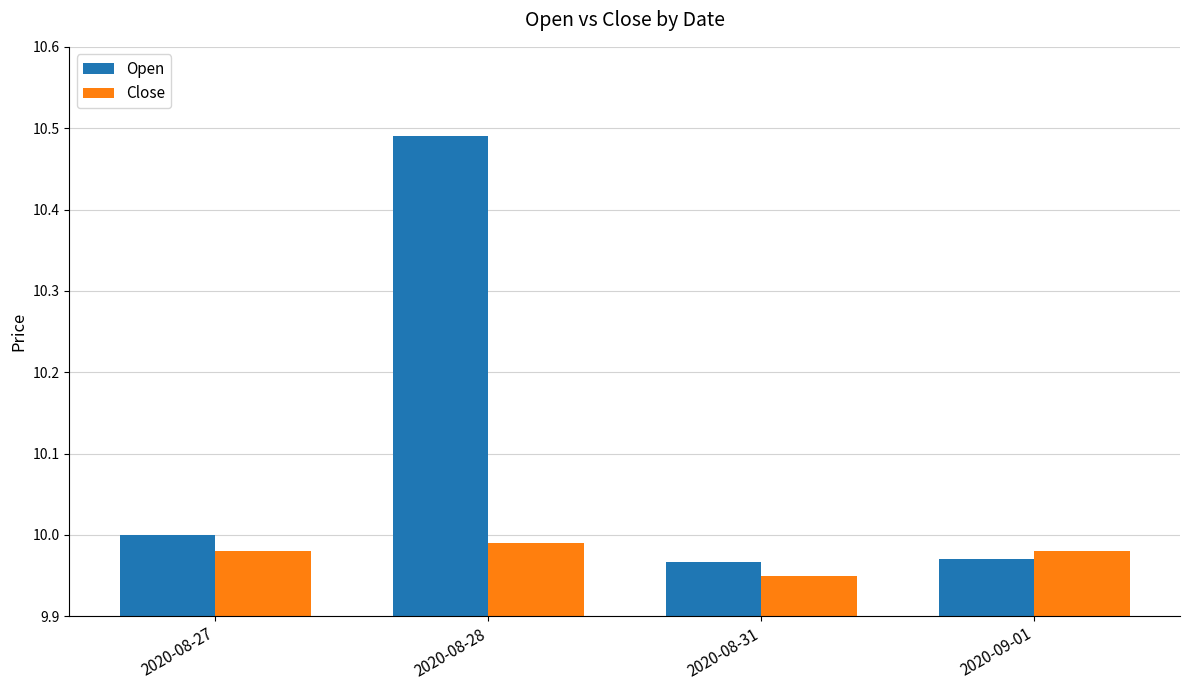

At which label is Close closest to 9?

2020-08-31